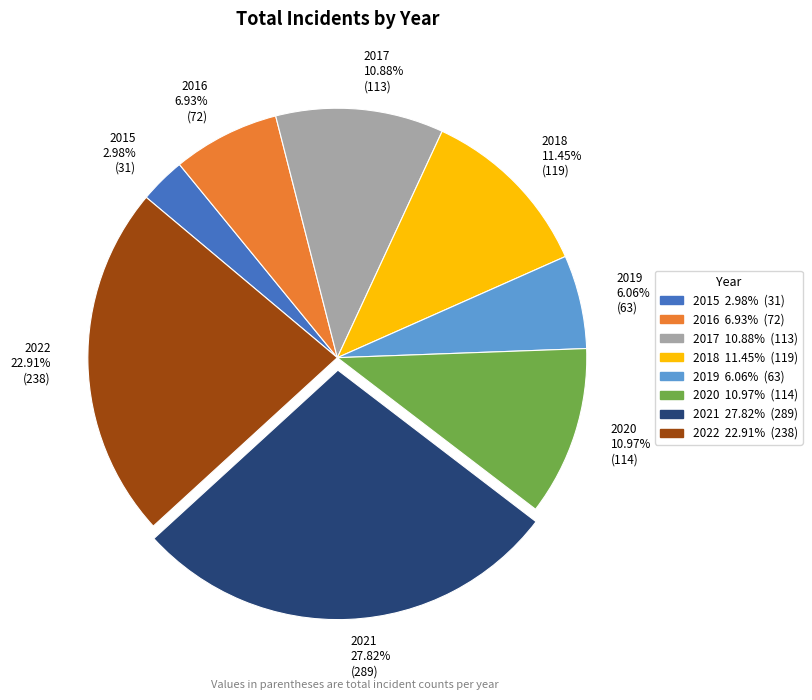

What percentage is the 2022 slice, to the nearest percent?

23%